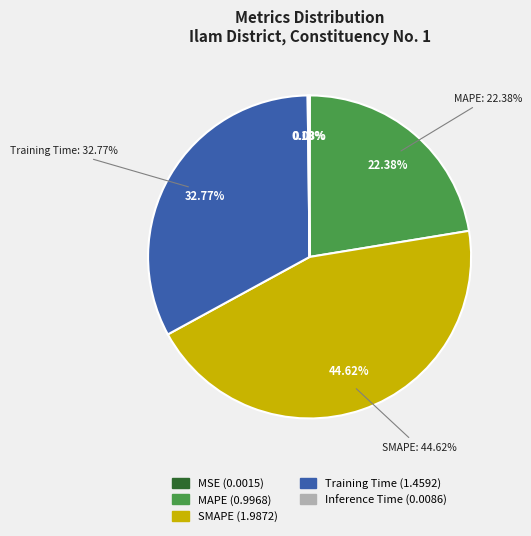

Rank the categories by value from lowest to highest.

MSE, Inference Time, MAPE, Training Time, SMAPE